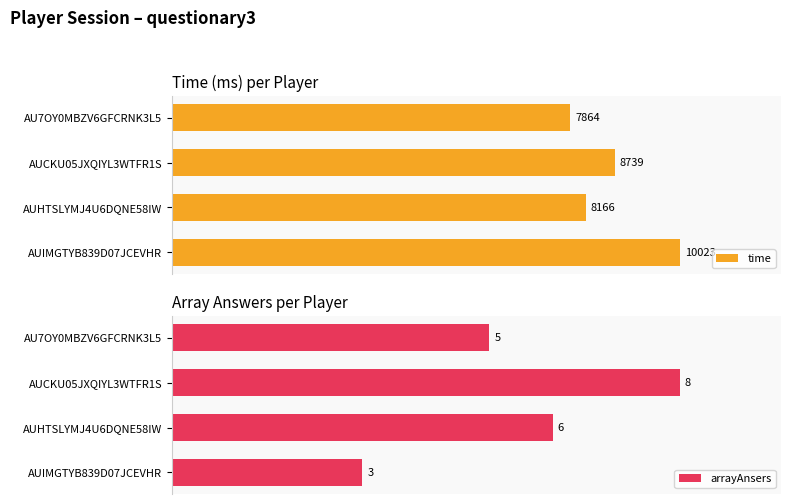

Rank the series at AUIMGTYB839D07JCEVHR from highest to lowest value.

time, arrayAnsers